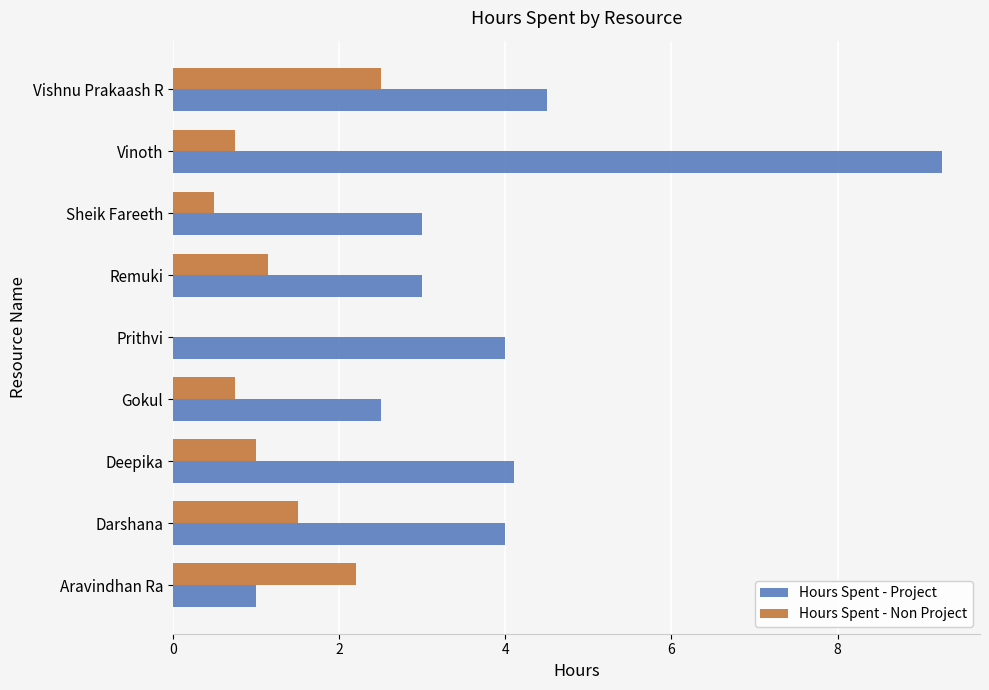

The value of Hours Spent - Non Project at Sheik Fareeth is 0.2. True or false?

False